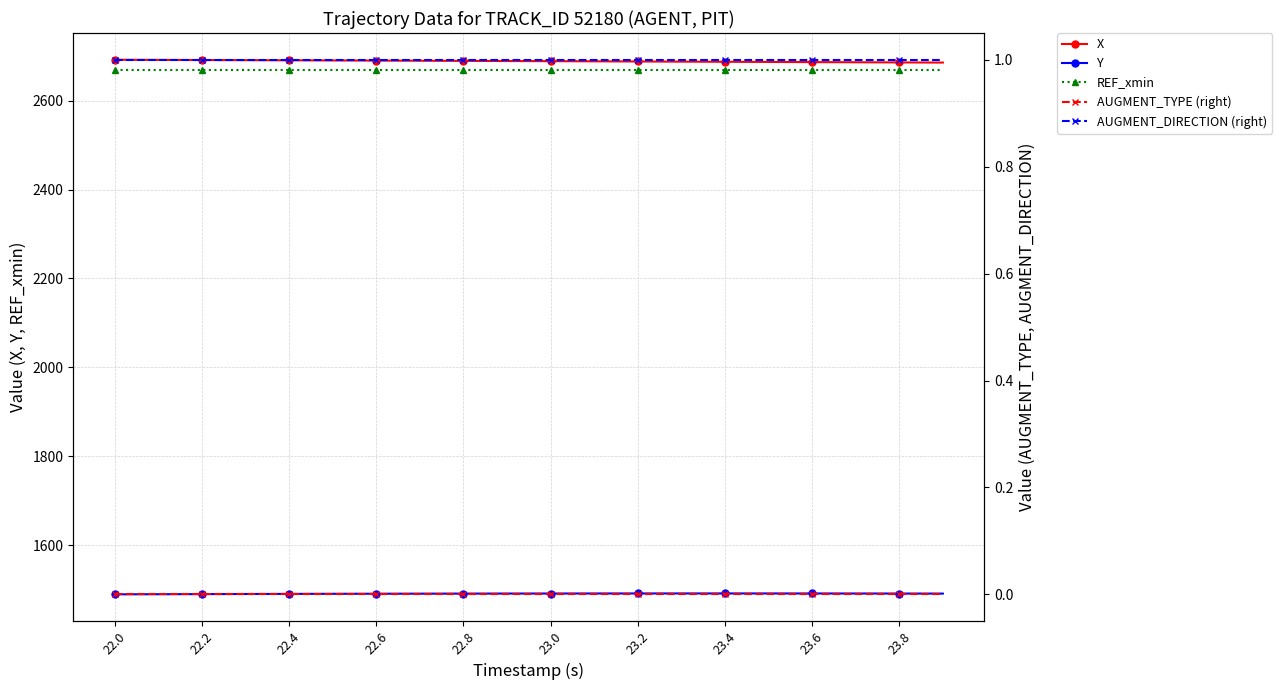

What is the value of the X point at the 12th from the left?

2688.5